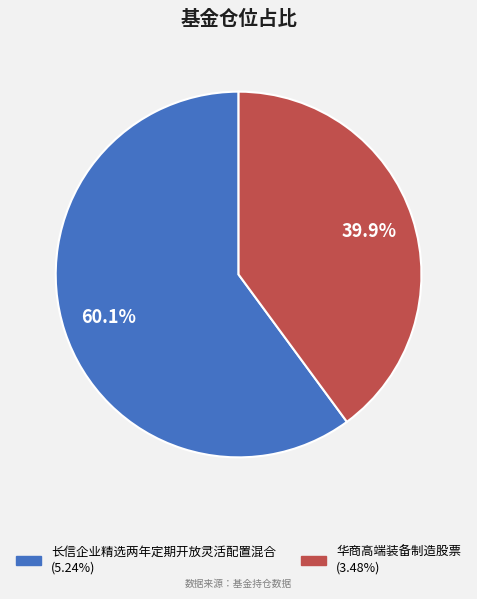

What percentage is the 华商高端装备制造股票 slice, to the nearest percent?

40%